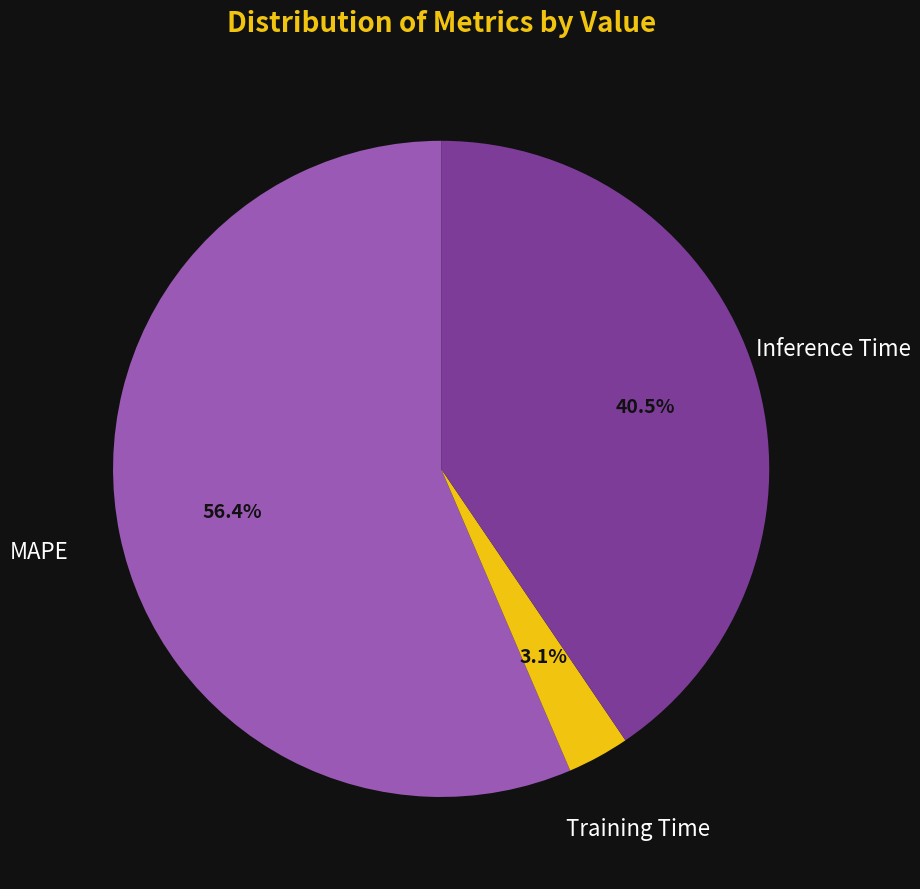

What is the largest slice in the pie chart?

MAPE